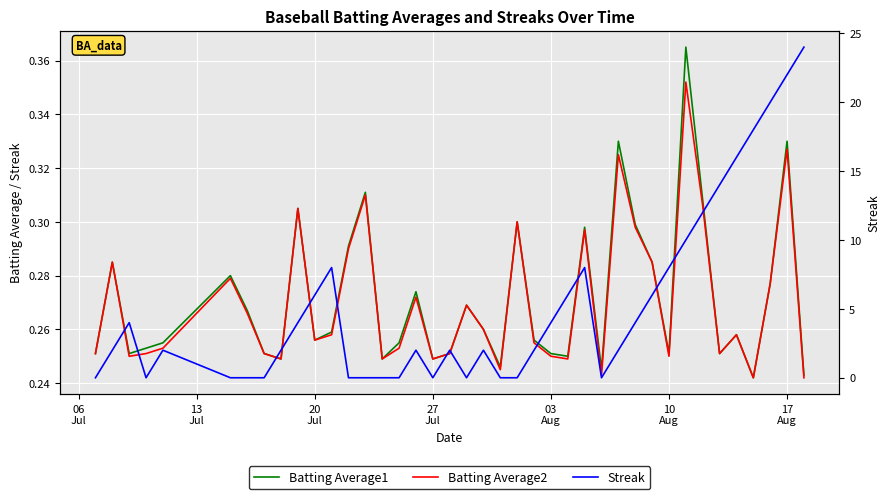

What is the difference between the second highest and second lowest values in the Streak series?

22.0